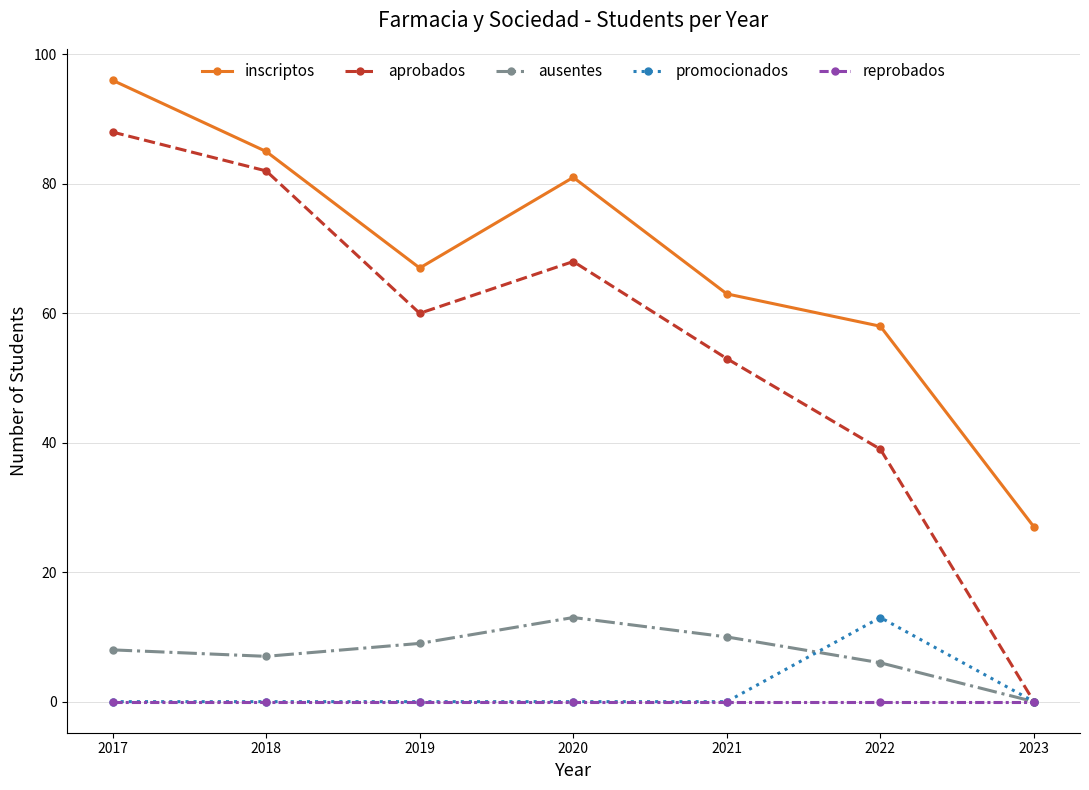

At how many categories does at least one series exceed 24?

7